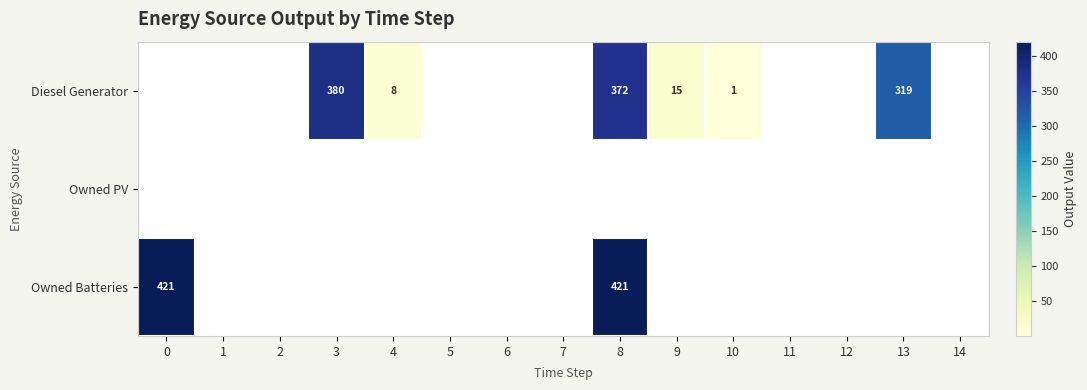

How many values in the Diesel Generator series exceed 0?

6